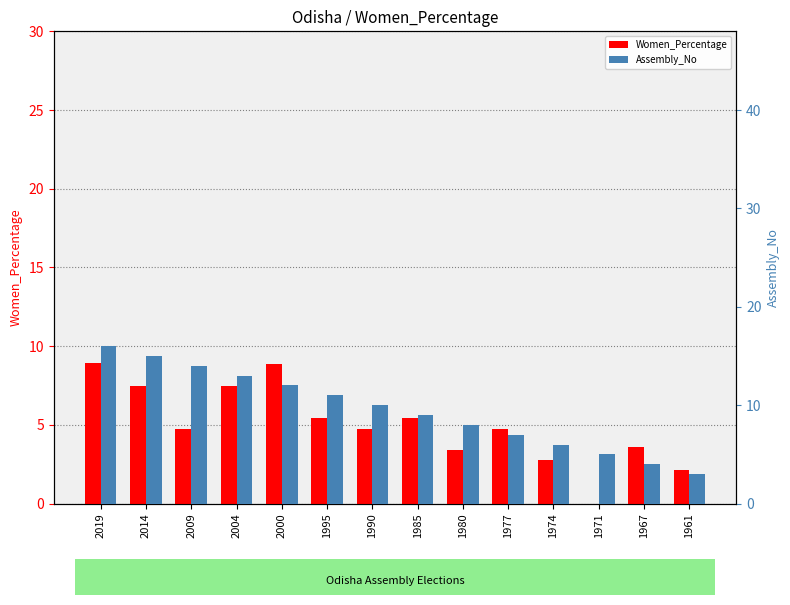

Reading left to right, transcribe all the data shown in this chart.

Women_Percentage: 2019=8.9	2014=7.5	2009=4.8	2004=7.5	2000=8.8	1995=5.4	1990=4.8	1985=5.4	1980=3.4	1977=4.8	1974=2.7	1971=0.0	1967=3.6	1961=2.1
Assembly_No: 2019=16.0	2014=15.0	2009=14.0	2004=13.0	2000=12.0	1995=11.0	1990=10.0	1985=9.0	1980=8.0	1977=7.0	1974=6.0	1971=5.0	1967=4.0	1961=3.0